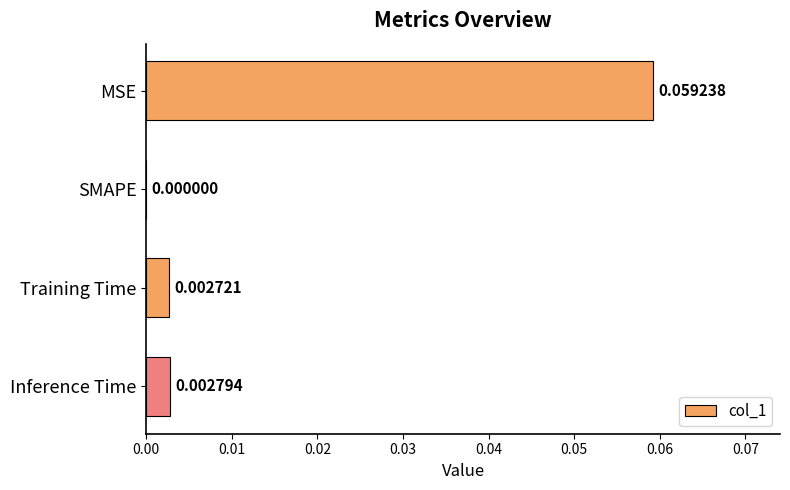

At which category does the chart reach its peak across all series?

MSE